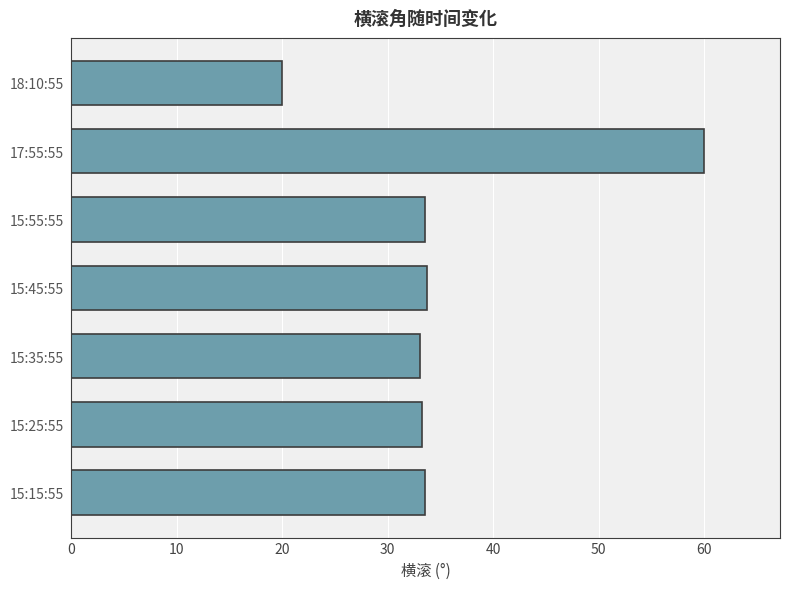

What is the maximum value shown in the chart?

60.0